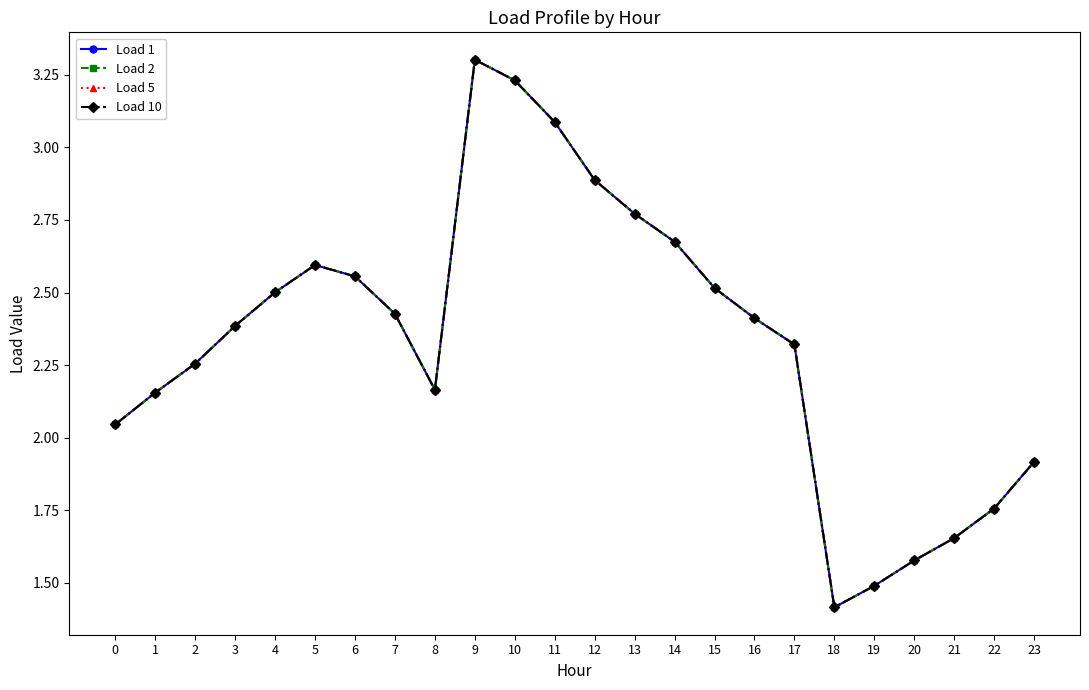

List the labels in order of Load 1 value, smallest first.

18, 19, 20, 21, 22, 23, 0, 1, 8, 2, 17, 3, 16, 7, 4, 15, 6, 5, 14, 13, 12, 11, 10, 9